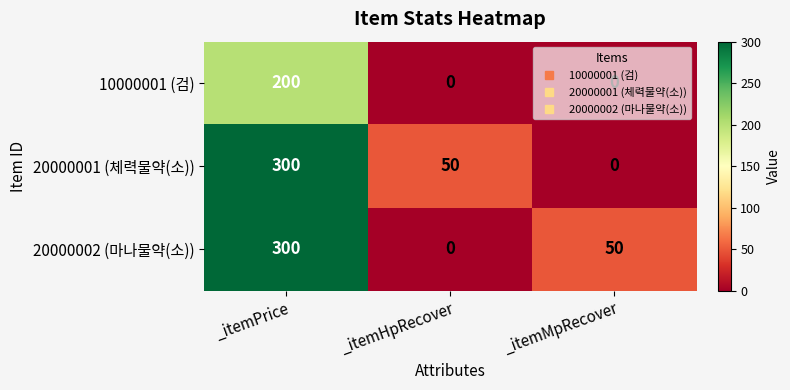

At which label is 20000002 (마나물약(소)) closest to 150?

_itemMpRecover